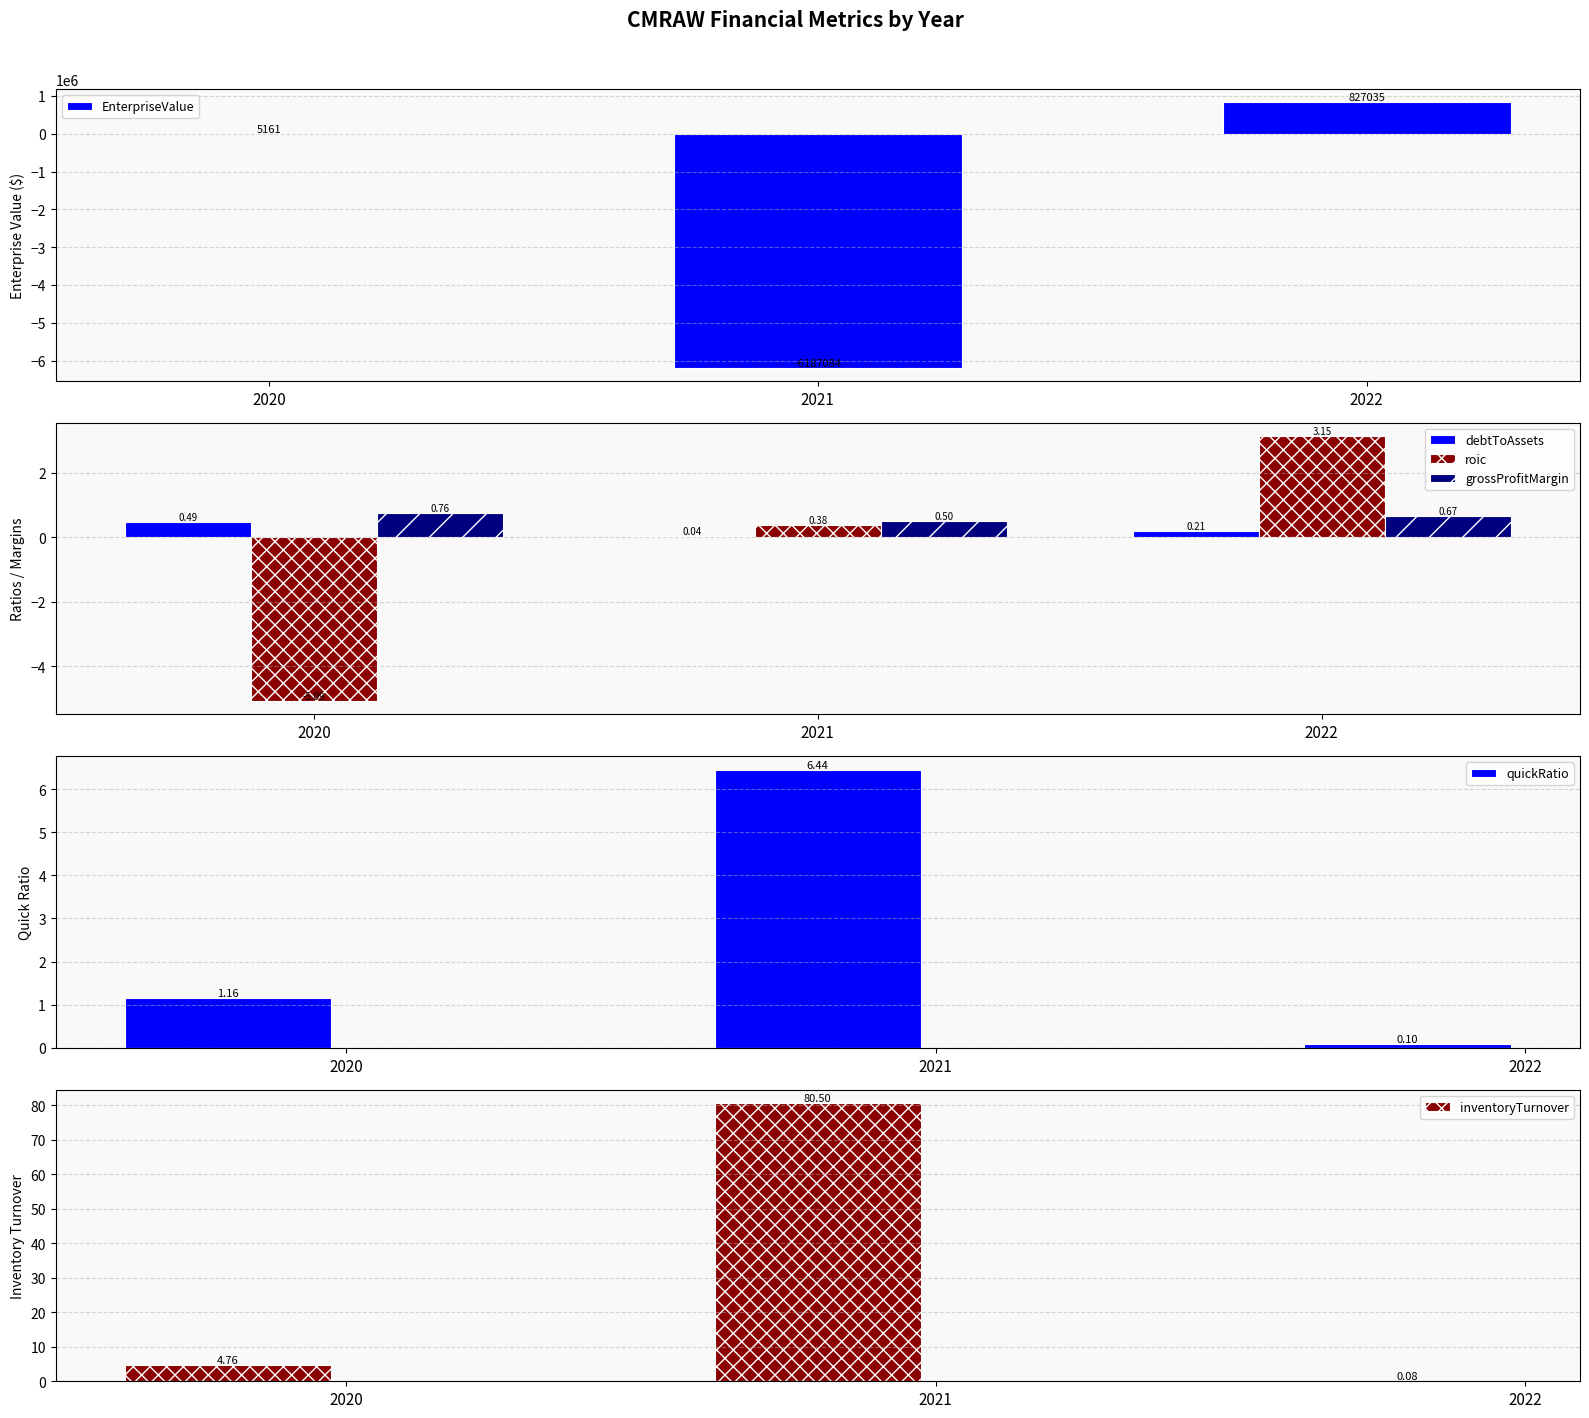

True or false: grossProfitMargin has a value of 0.8 at 2020.

True